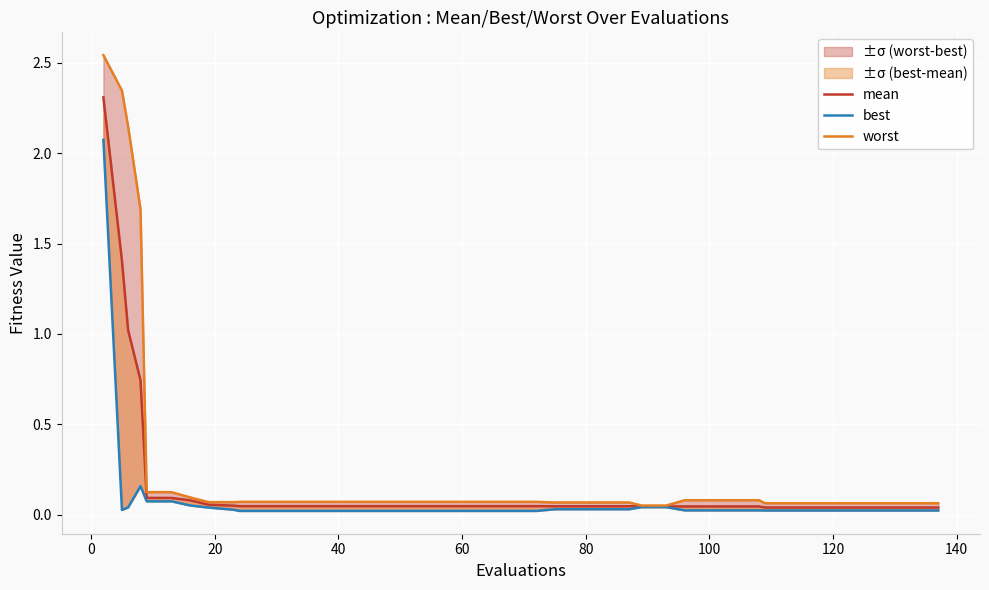

What is the sum of all best values?

3.3